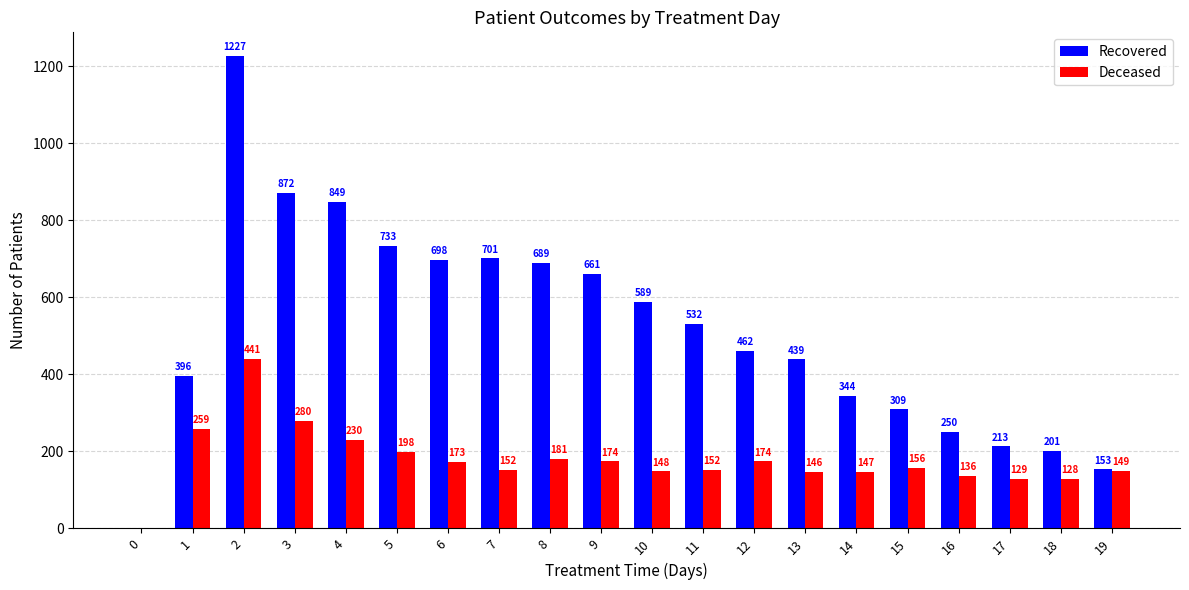

Where does the Deceased series first go above 156?

1